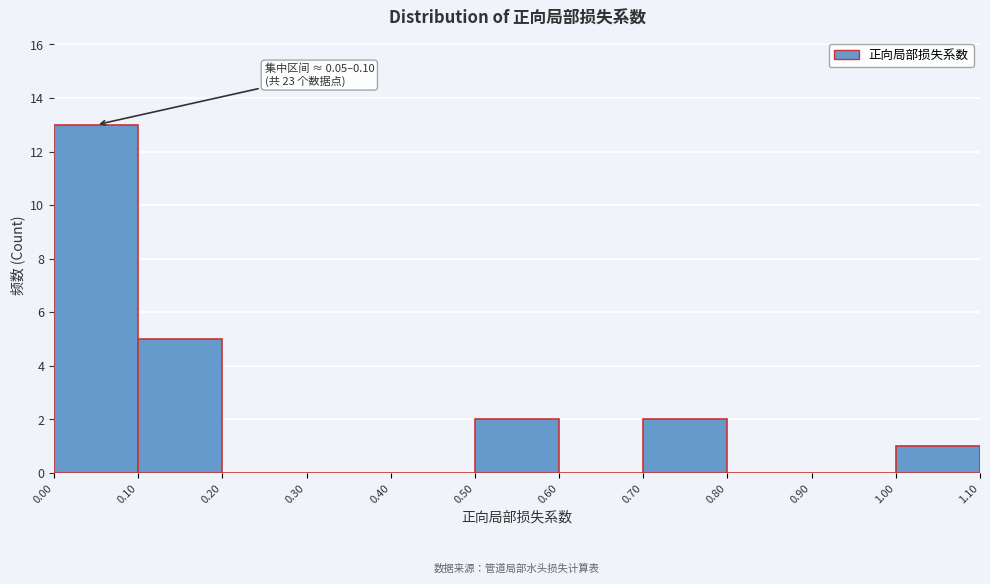

Over which range of the x-axis is the bar tallest?

0.00 to 0.10